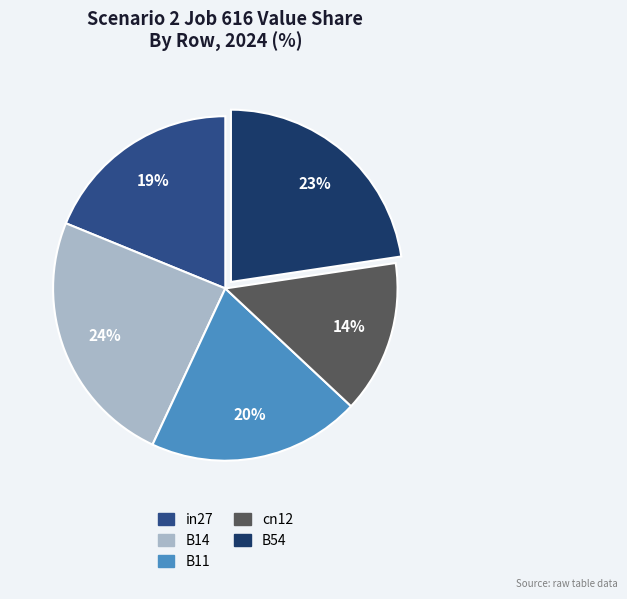

To the nearest percent, what is the difference between the largest and smallest slice percentages?

10%